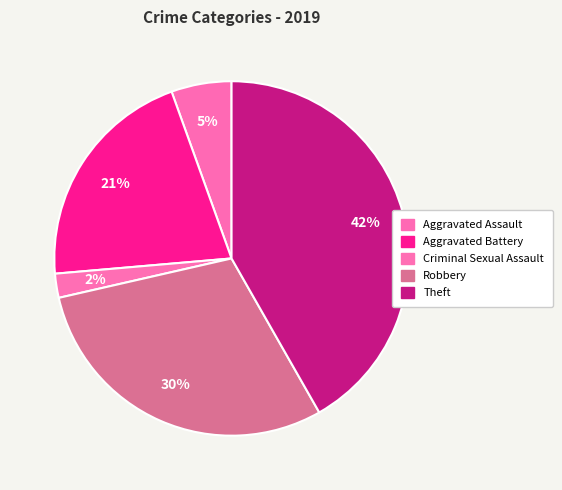

How many slices are in this pie chart?

5